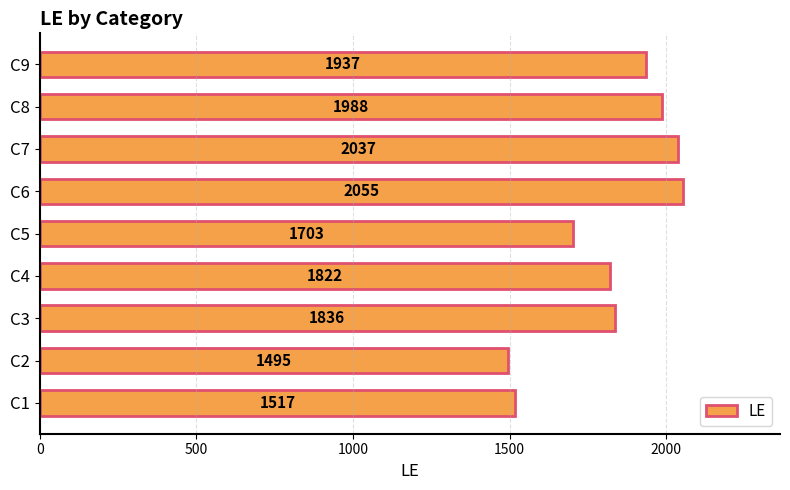

Rank the categories by value from lowest to highest.

C2, C1, C5, C4, C3, C9, C8, C7, C6